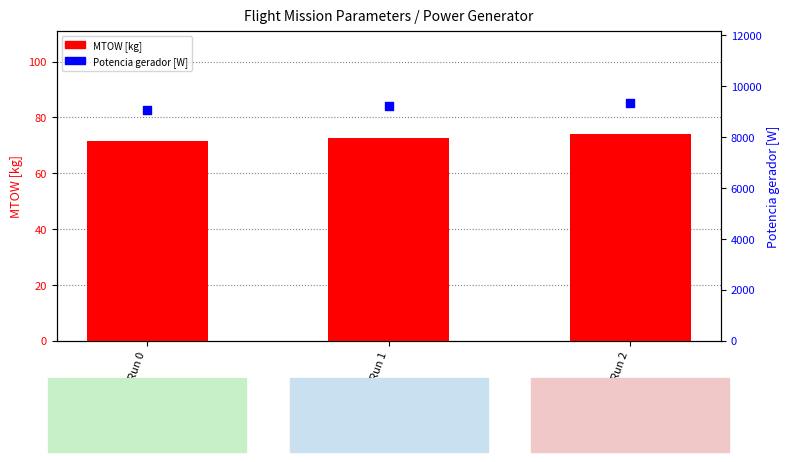

Which series contains the highest Y value?

Potencia gerador [W]